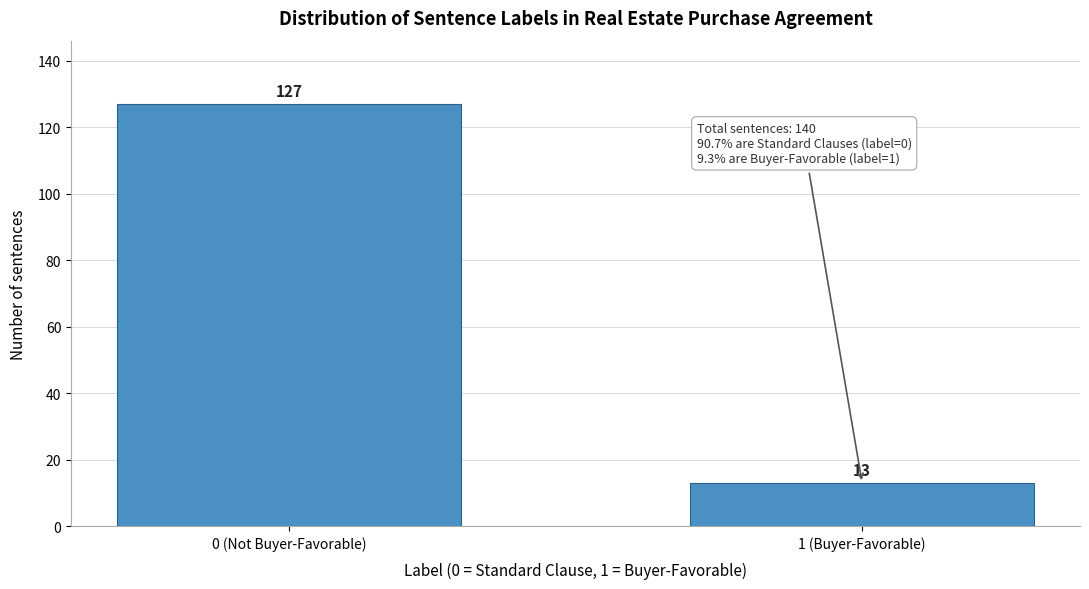

Reading right to left, transcribe all the data shown in this chart.

1 (Buyer-Favorable)=13	0 (Not Buyer-Favorable)=127